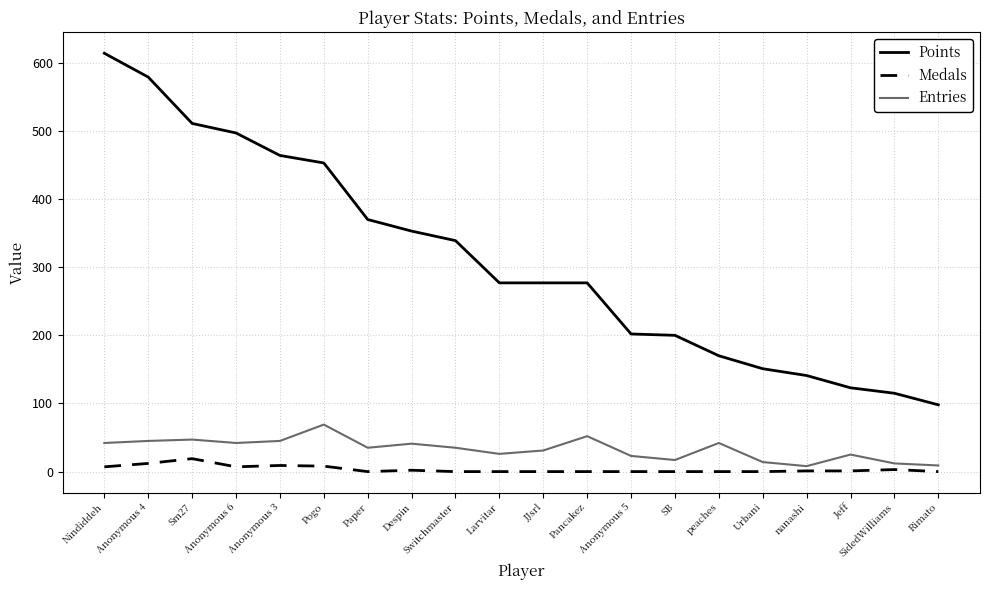

True or false: Points and Medals cross at least once.

False